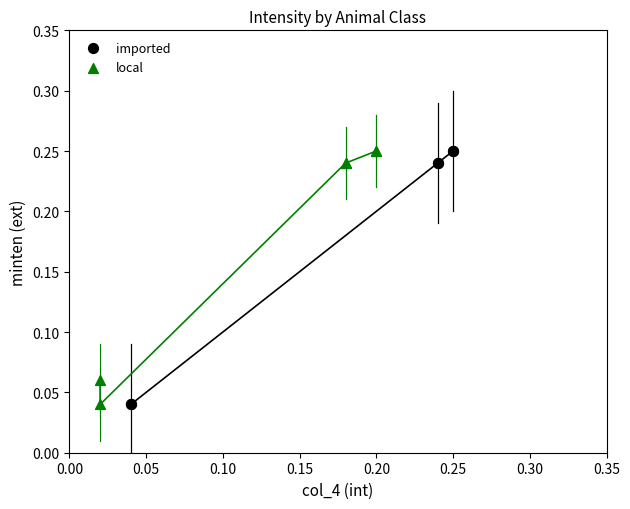

What are all the series names shown in the legend?

imported, local